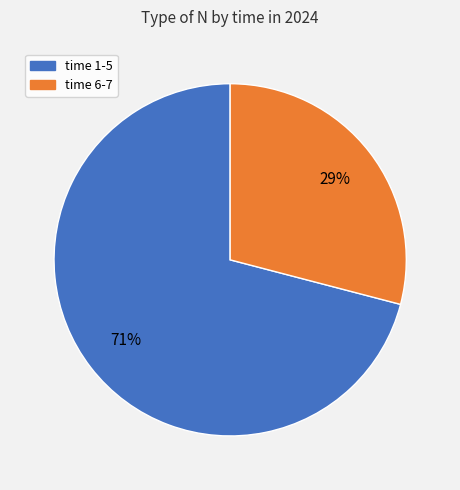

Is there any slice that represents more than half of the pie?

Yes